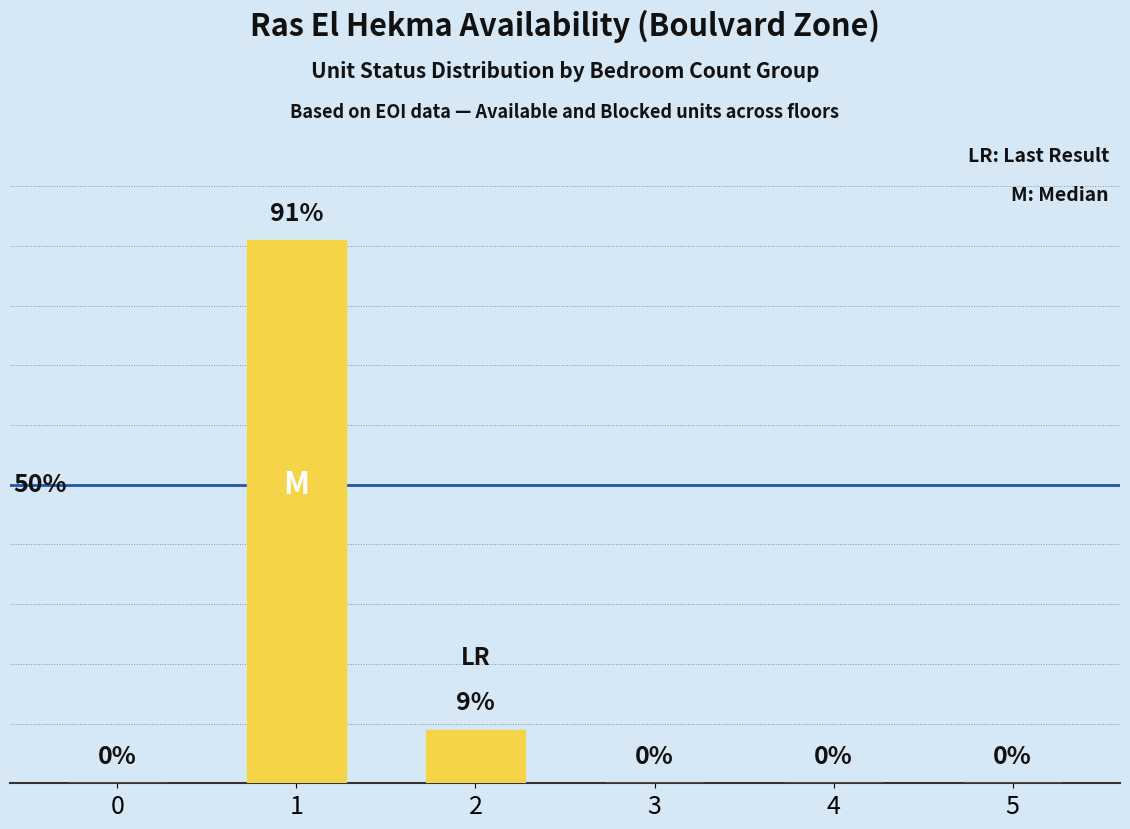

What is the change in value from 2 to 3?

-9